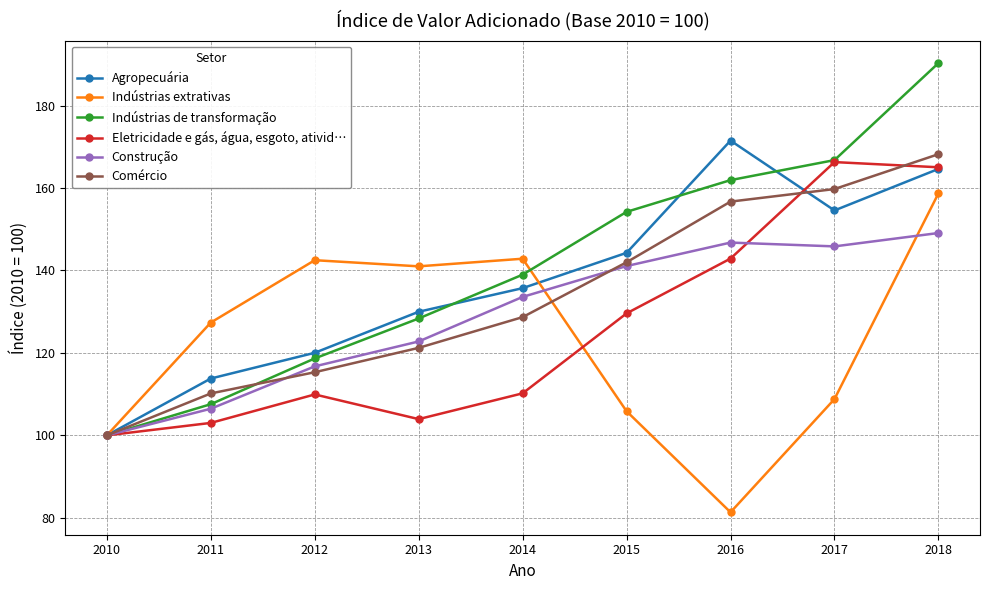

What is the total value across all series at 2012?

723.2